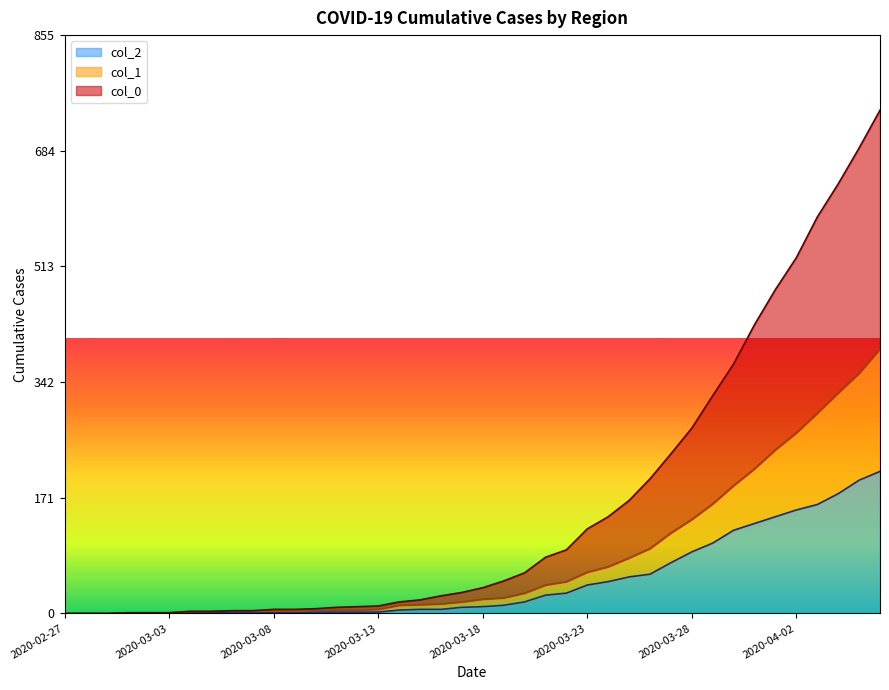

At 2020-04-02, list the series in order from smallest to largest.

col_2, col_1, col_0